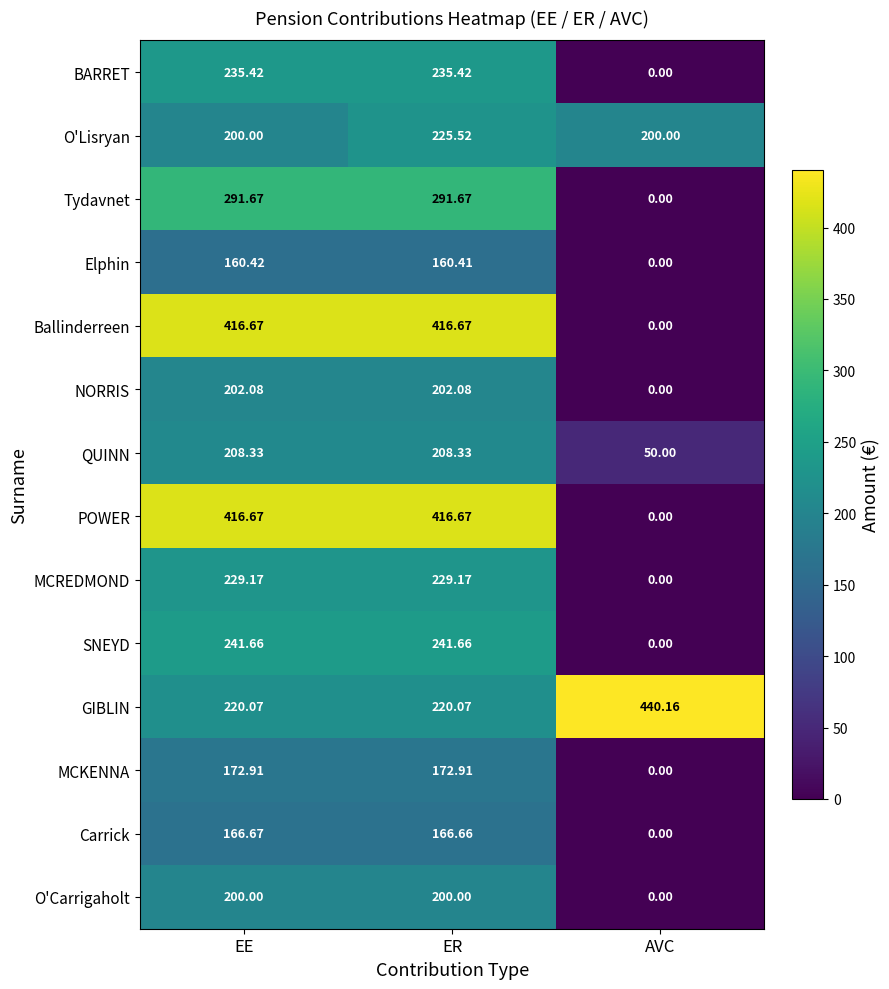

At which category does the chart reach its peak across all series?

AVC